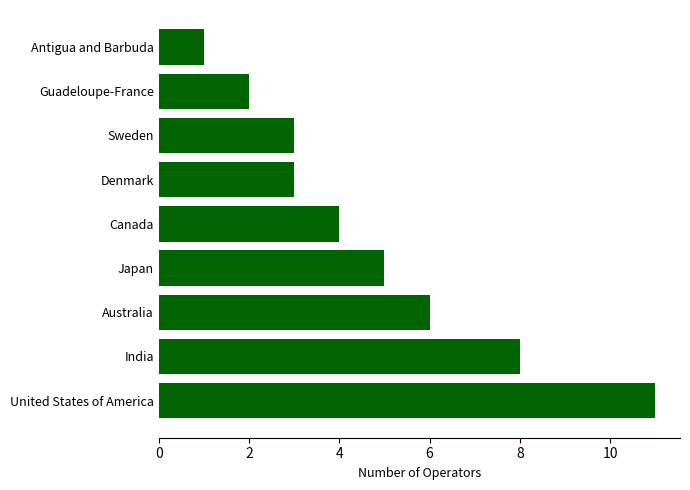

Reading top to bottom, list all the values displayed in this chart.

1	2	3	3	4	5	6	8	11